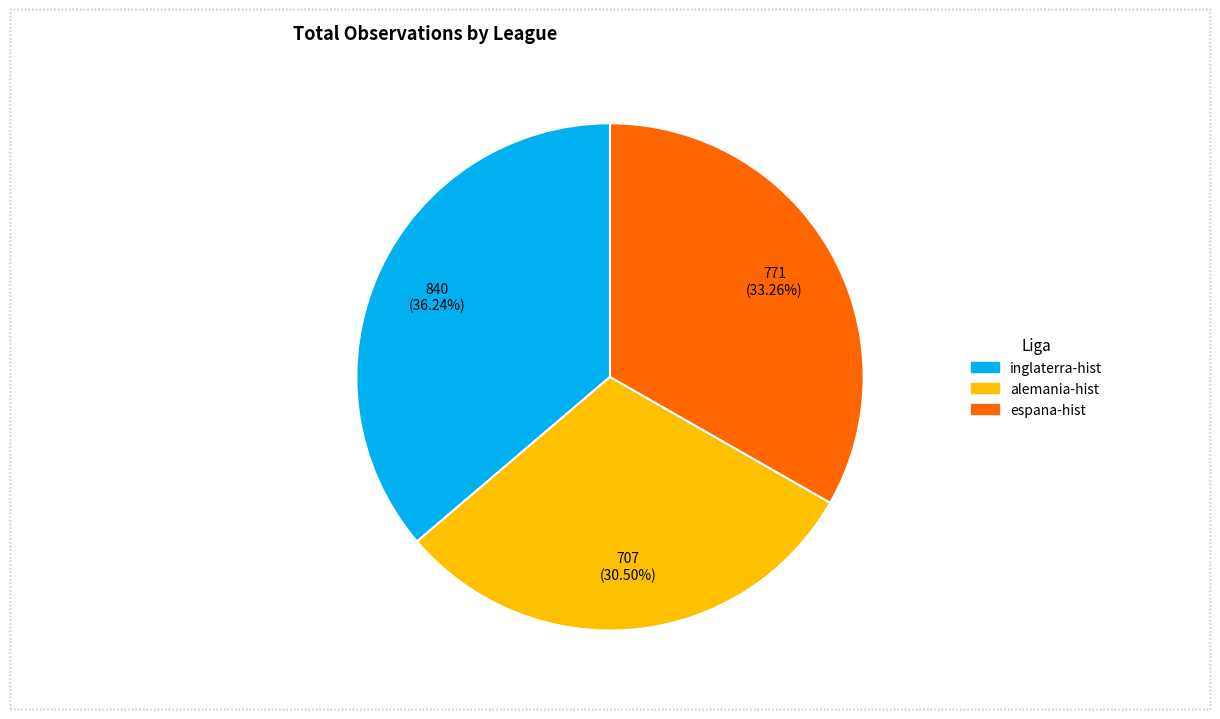

Is the sum of alemania-hist and inglaterra-hist greater than half?

Yes